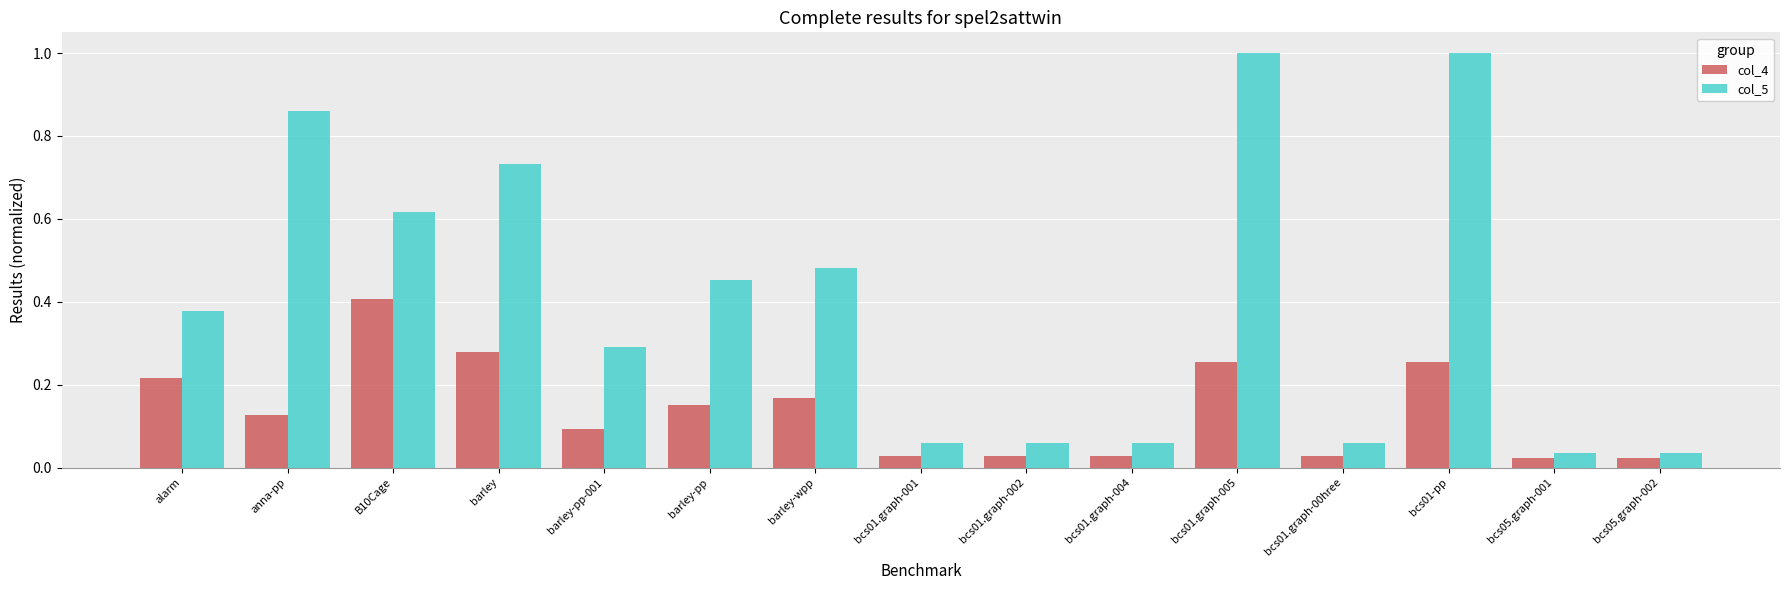

Is it true that col_5 equals 0.1 at bcs01.graph-004?

True